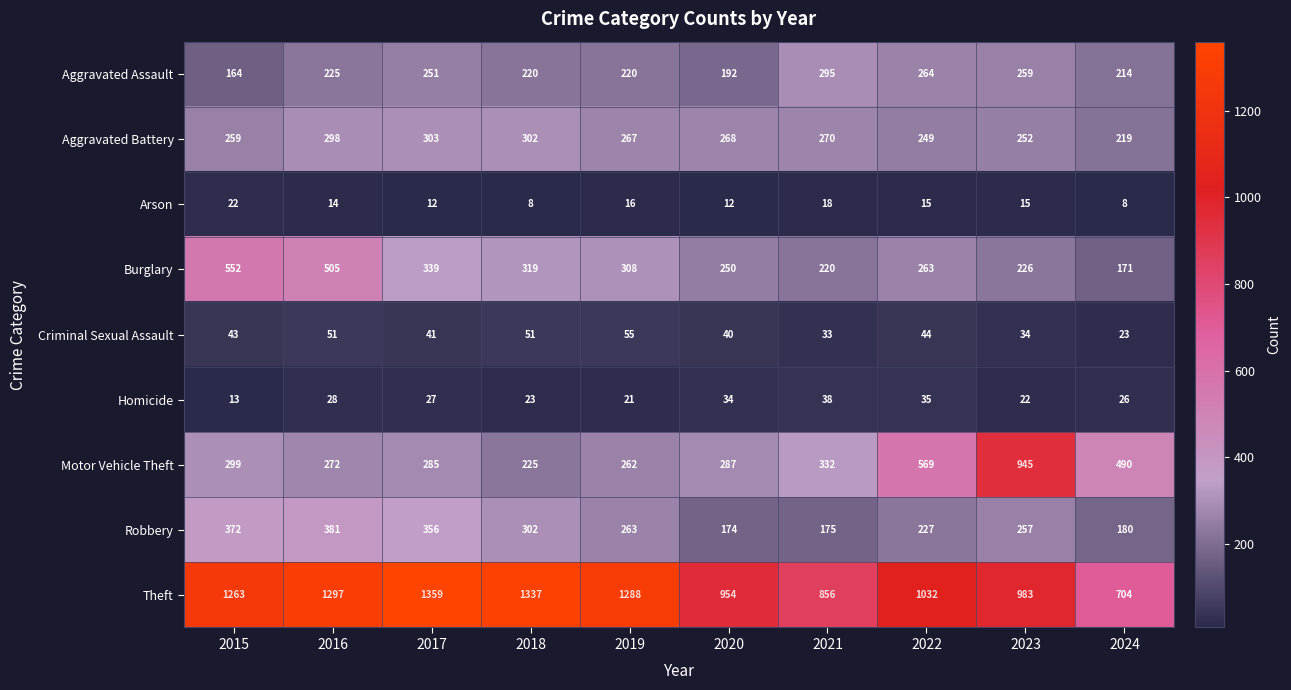

Rank the series at 2017 from lowest to highest value.

Arson, Homicide, Criminal Sexual Assault, Aggravated Assault, Motor Vehicle Theft, Aggravated Battery, Burglary, Robbery, Theft